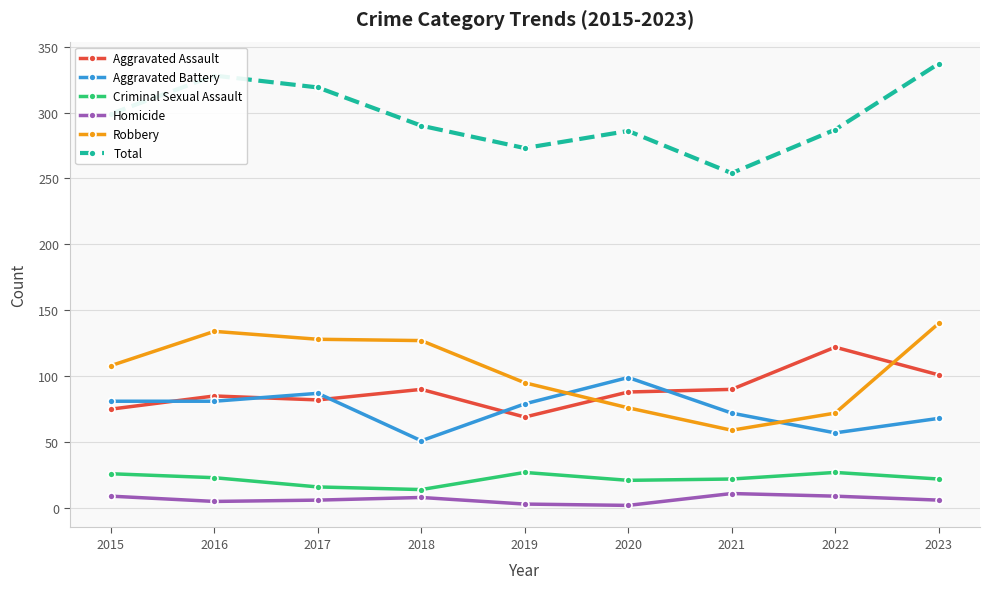

At which category does Aggravated Battery reach its first local peak?

2017